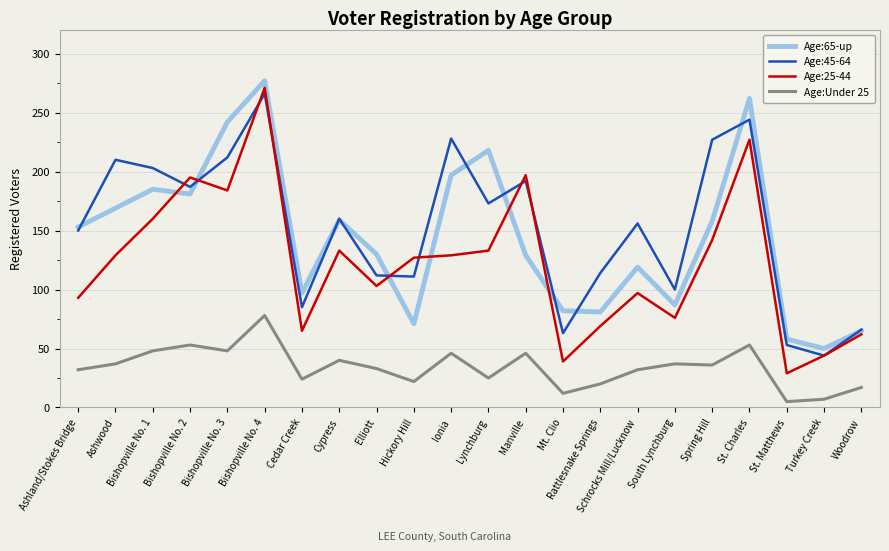

What is the sum of all Age:65-up values?

3170